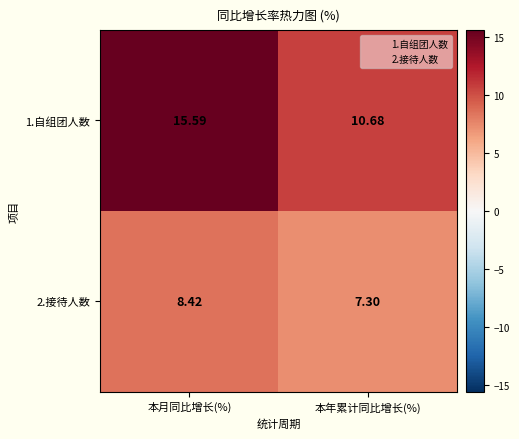

Which category has the highest value in the 1.自组团人数 series?

本月同比增长(%)